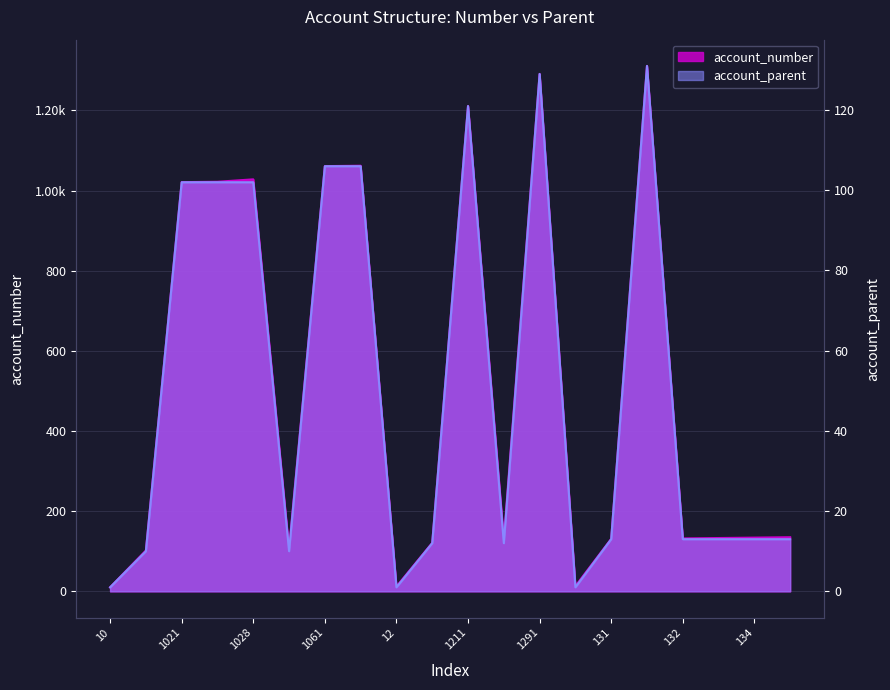

How many interior local peaks does the account_parent series have?

3